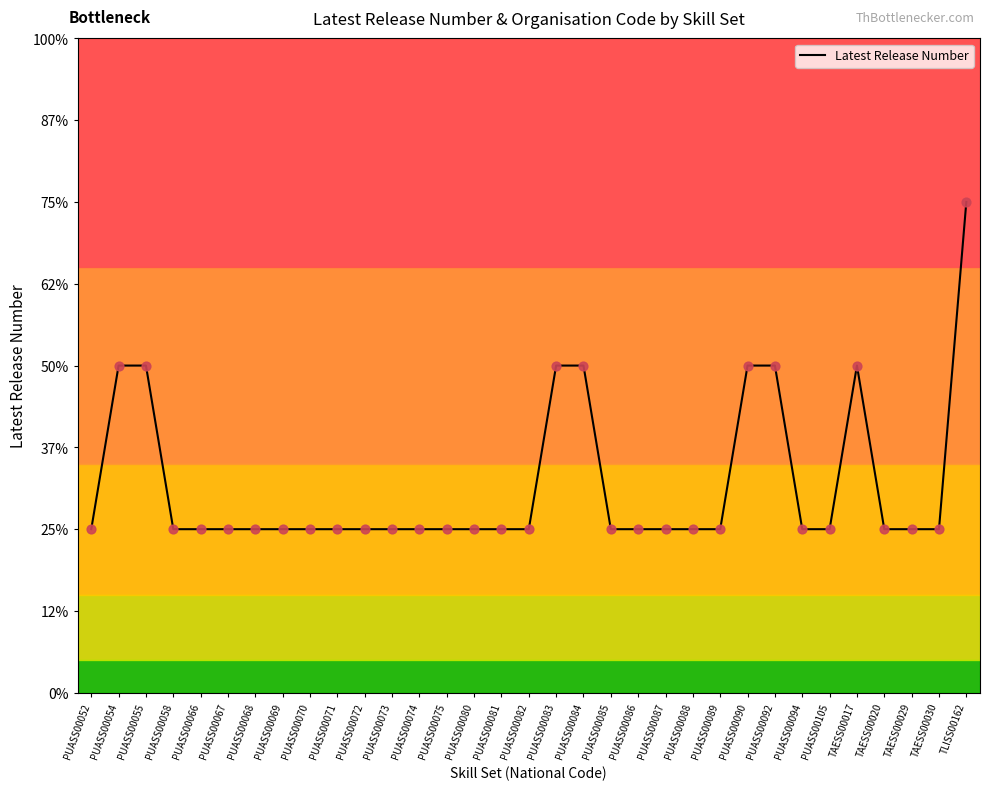

Approximately how many times larger is the value at PUASS00082 compared to PUASS00084?

0.5